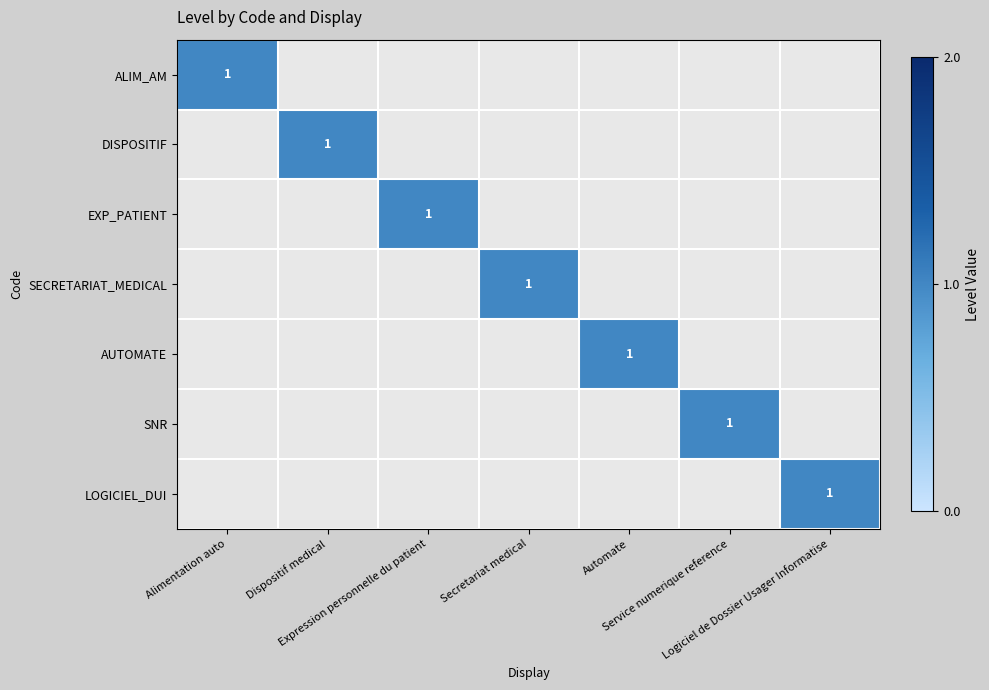

Where is ALIM_AM nearest to the value 0?

Dispositif medical